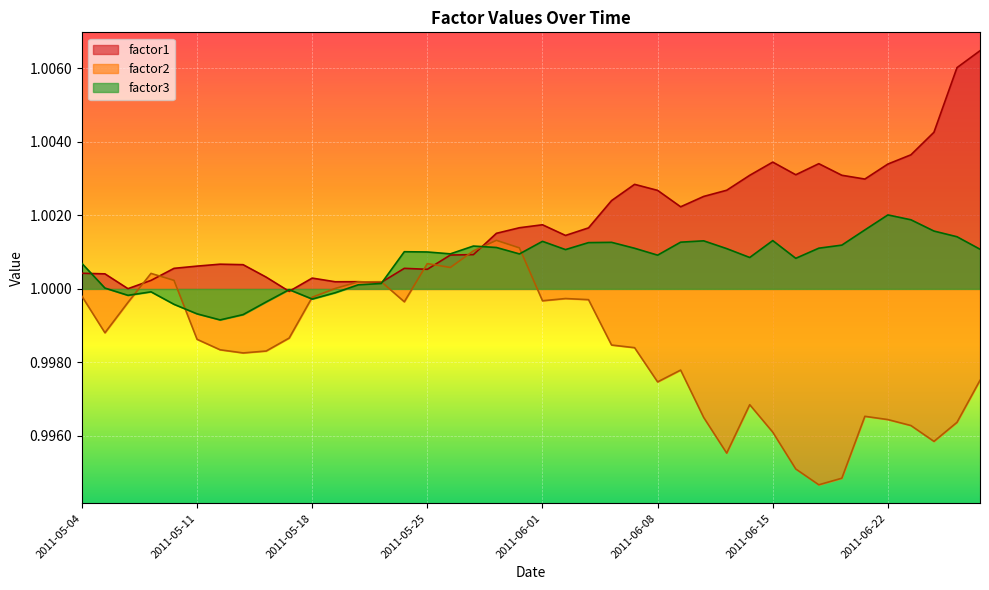

Reading right to left, transcribe all the data shown in this chart.

factor1: 2011-06-28=1.0	2011-06-27=1.0	2011-06-24=1.0	2011-06-23=1.0	2011-06-22=1.0	2011-06-21=1.0	2011-06-20=1.0	2011-06-17=1.0	2011-06-16=1.0	2011-06-15=1.0	2011-06-14=1.0	2011-06-13=1.0	2011-06-10=1.0	2011-06-09=1.0	2011-06-08=1.0	2011-06-07=1.0	2011-06-06=1.0	2011-06-03=1.0	2011-06-02=1.0	2011-06-01=1.0	2011-05-31=1.0	2011-05-30=1.0	2011-05-27=1.0	2011-05-26=1.0	2011-05-25=1.0	2011-05-24=1.0	2011-05-23=1.0	2011-05-20=1.0	2011-05-19=1.0	2011-05-18=1.0	2011-05-17=1.0	2011-05-16=1.0	2011-05-13=1.0	2011-05-12=1.0	2011-05-11=1.0	2011-05-10=1.0	2011-05-09=1.0	2011-05-06=1.0	2011-05-05=1.0	2011-05-04=1.0
factor2: 2011-06-28=1.0	2011-06-27=1.0	2011-06-24=1.0	2011-06-23=1.0	2011-06-22=1.0	2011-06-21=1.0	2011-06-20=1.0	2011-06-17=1.0	2011-06-16=1.0	2011-06-15=1.0	2011-06-14=1.0	2011-06-13=1.0	2011-06-10=1.0	2011-06-09=1.0	2011-06-08=1.0	2011-06-07=1.0	2011-06-06=1.0	2011-06-03=1.0	2011-06-02=1.0	2011-06-01=1.0	2011-05-31=1.0	2011-05-30=1.0	2011-05-27=1.0	2011-05-26=1.0	2011-05-25=1.0	2011-05-24=1.0	2011-05-23=1.0	2011-05-20=1.0	2011-05-19=1.0	2011-05-18=1.0	2011-05-17=1.0	2011-05-16=1.0	2011-05-13=1.0	2011-05-12=1.0	2011-05-11=1.0	2011-05-10=1.0	2011-05-09=1.0	2011-05-06=1.0	2011-05-05=1.0	2011-05-04=1.0
factor3: 2011-06-28=1.0	2011-06-27=1.0	2011-06-24=1.0	2011-06-23=1.0	2011-06-22=1.0	2011-06-21=1.0	2011-06-20=1.0	2011-06-17=1.0	2011-06-16=1.0	2011-06-15=1.0	2011-06-14=1.0	2011-06-13=1.0	2011-06-10=1.0	2011-06-09=1.0	2011-06-08=1.0	2011-06-07=1.0	2011-06-06=1.0	2011-06-03=1.0	2011-06-02=1.0	2011-06-01=1.0	2011-05-31=1.0	2011-05-30=1.0	2011-05-27=1.0	2011-05-26=1.0	2011-05-25=1.0	2011-05-24=1.0	2011-05-23=1.0	2011-05-20=1.0	2011-05-19=1.0	2011-05-18=1.0	2011-05-17=1.0	2011-05-16=1.0	2011-05-13=1.0	2011-05-12=1.0	2011-05-11=1.0	2011-05-10=1.0	2011-05-09=1.0	2011-05-06=1.0	2011-05-05=1.0	2011-05-04=1.0